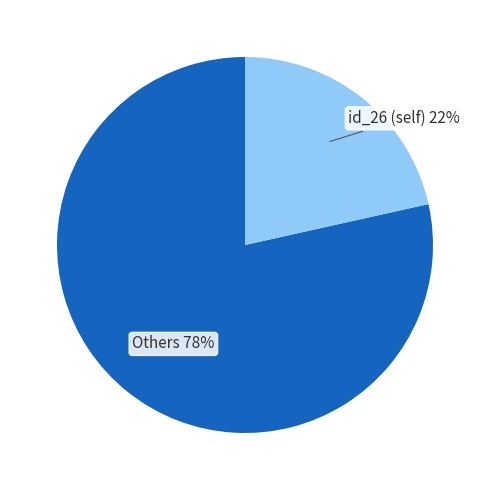

Count the number of slices in the pie.

2